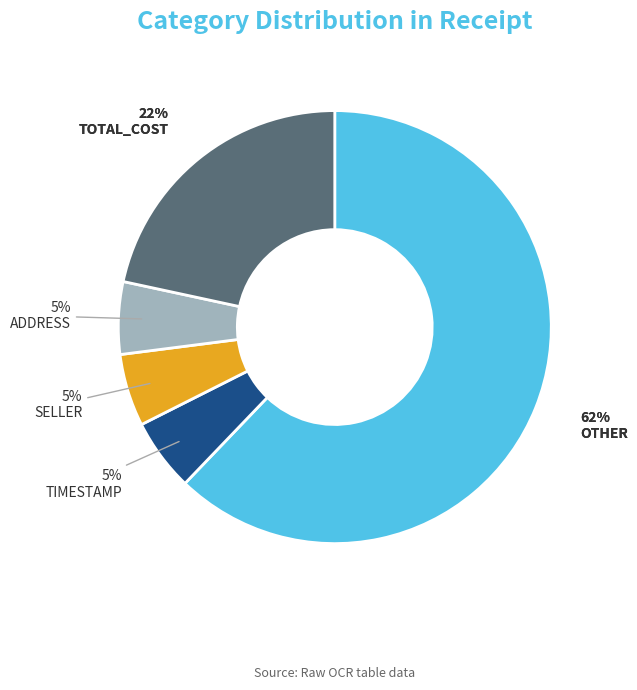

Do OTHER and ADDRESS together represent more than half of the pie?

Yes